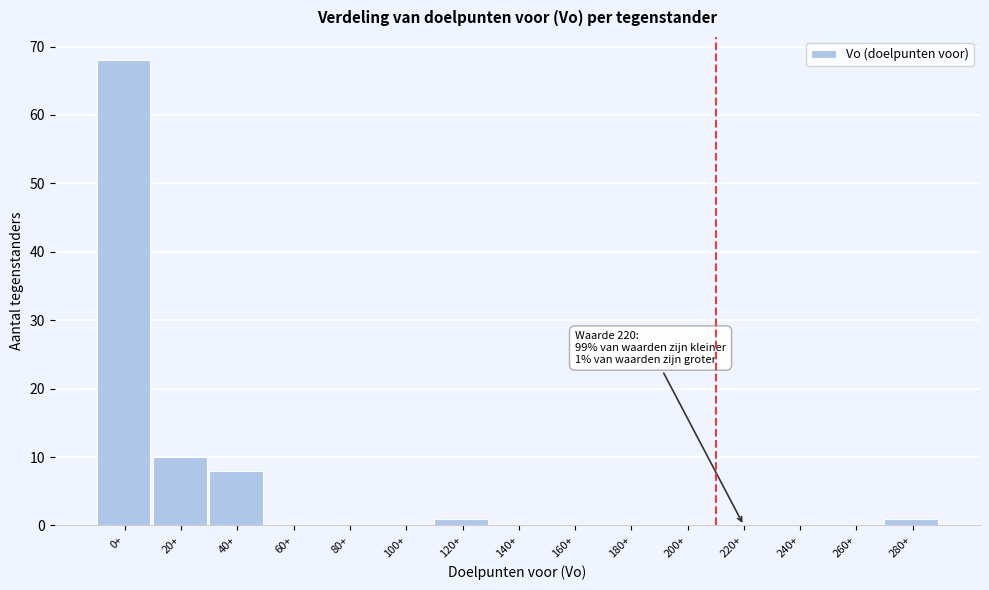

Reading left to right, list all the values displayed in this chart.

0+=68	20+=10	40+=8	60+=0	80+=0	100+=0	120+=1	140+=0	160+=0	180+=0	200+=0	220+=0	240+=0	260+=0	280+=1